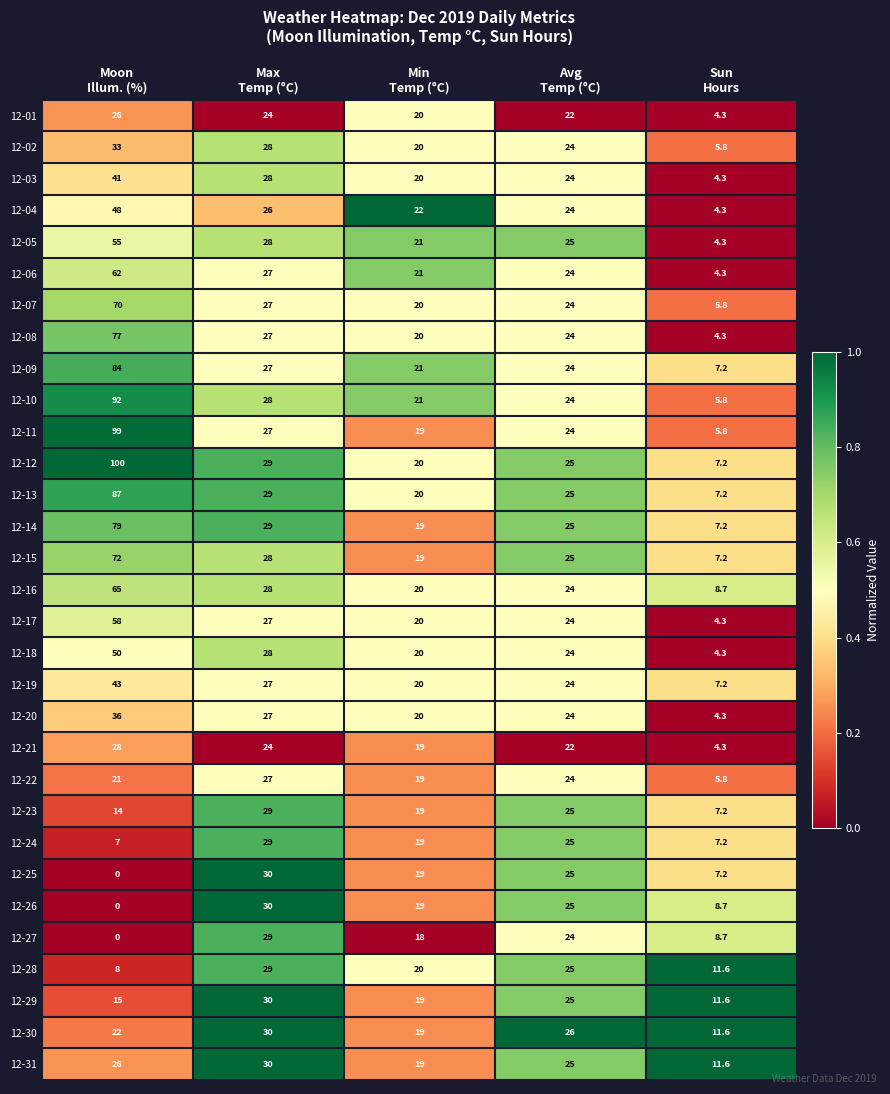

Which category has the highest value across all series?

Moon
Illum. (%)